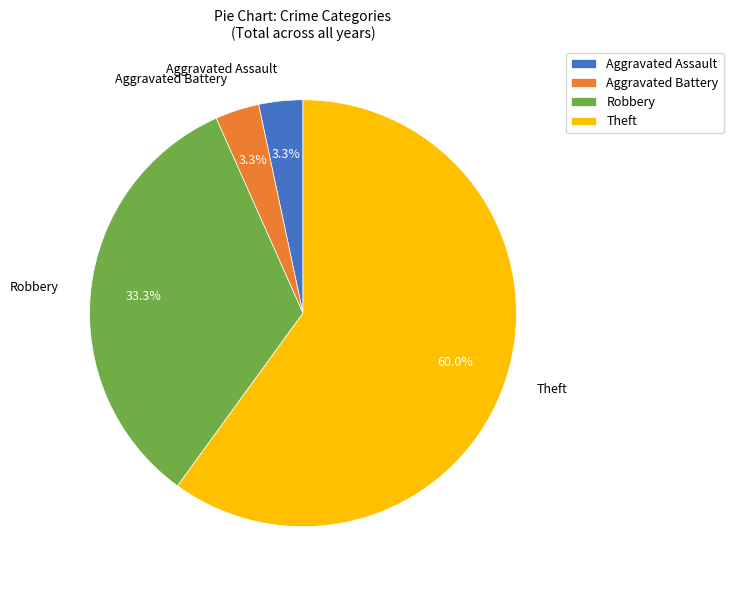

To the nearest percent, what is the combined percentage of Theft and Aggravated Assault?

63%